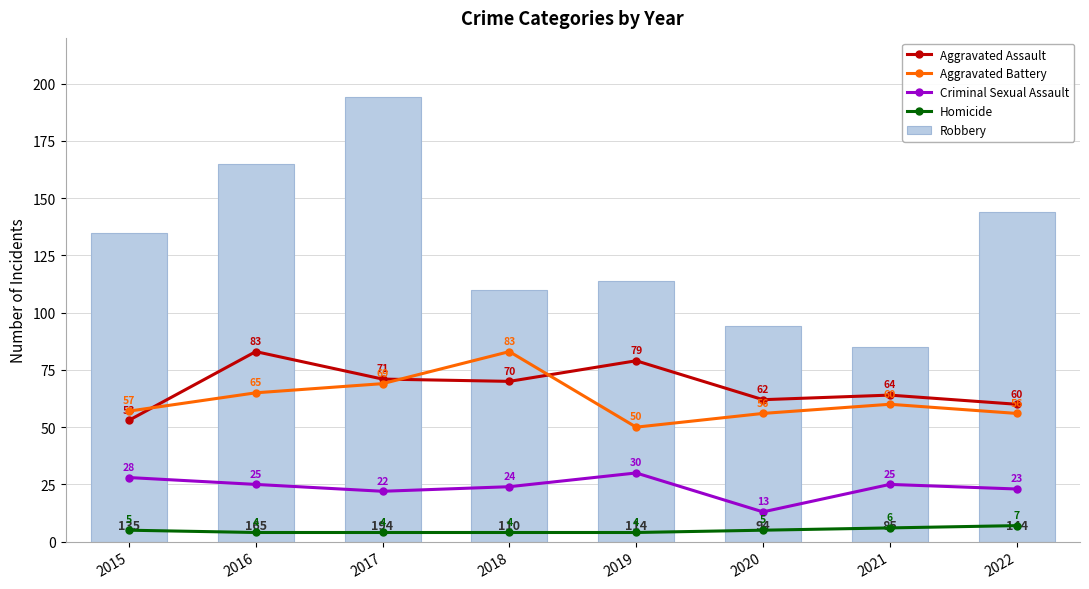

What is the total value across all series at 2017?

360